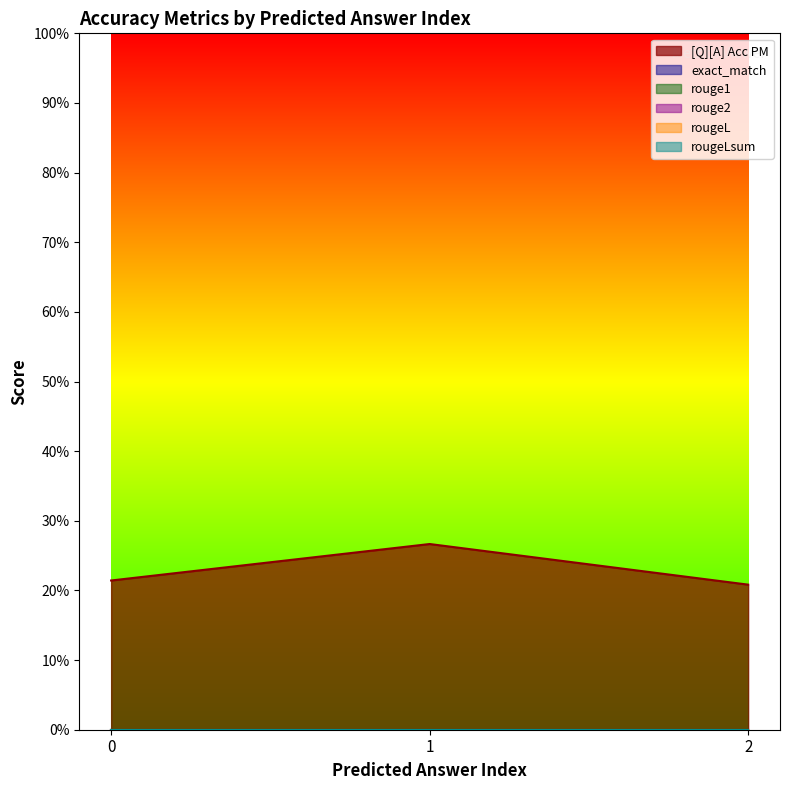

Is it true that [Q][A] Acc PM equals 0.4 at 0?

False